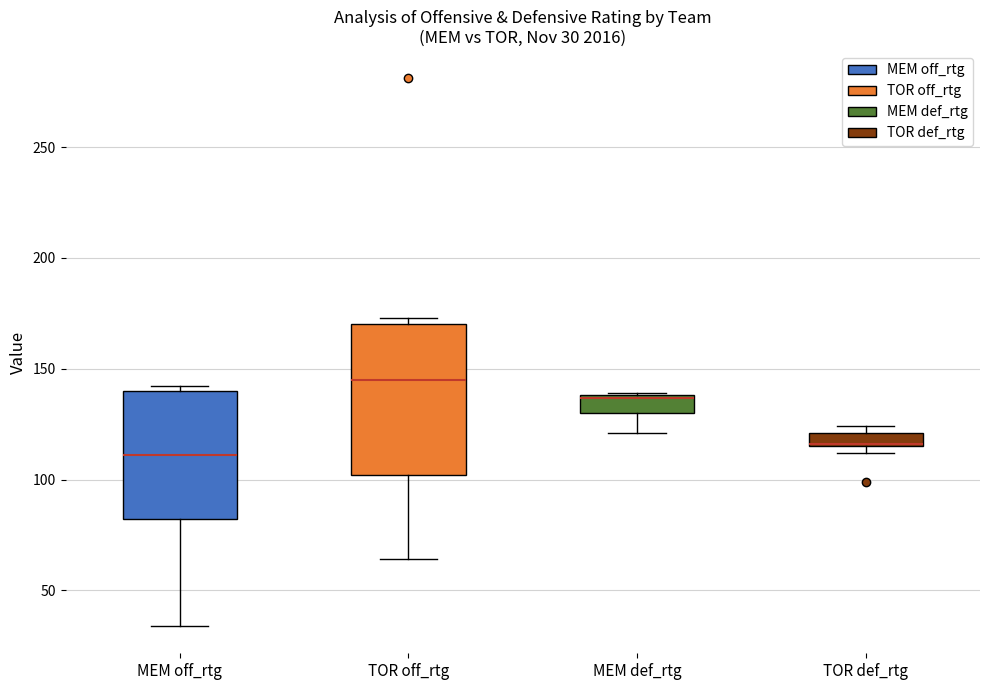

Comparing the boxes themselves (not the whiskers), which one is the tallest?

TOR off_rtg